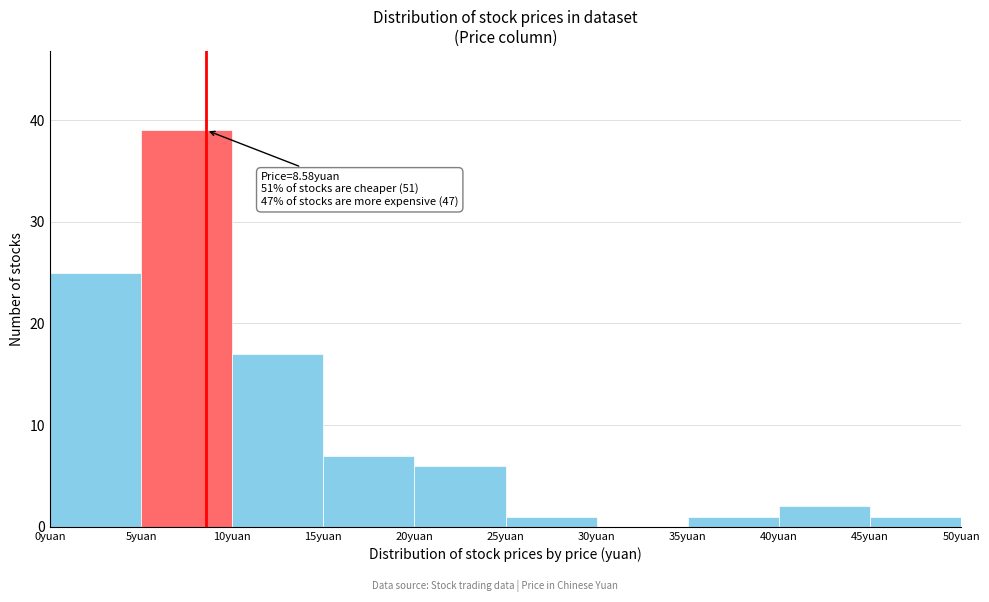

Over which range of the x-axis is the bar tallest?

5 to 10